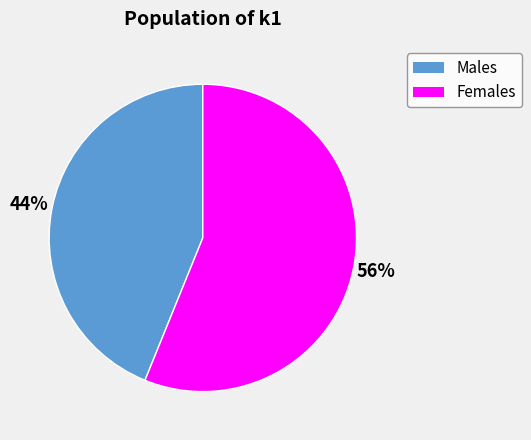

To the nearest percent, what is the difference between the largest and smallest slice percentages?

12%